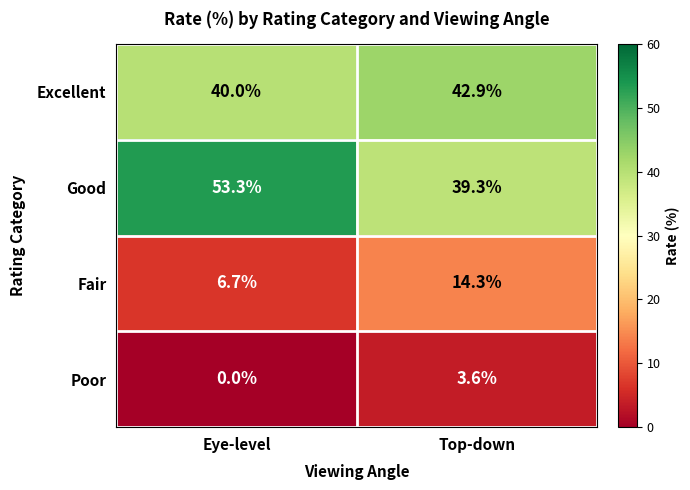

Which series changed the most between Eye-level and Top-down?

Good